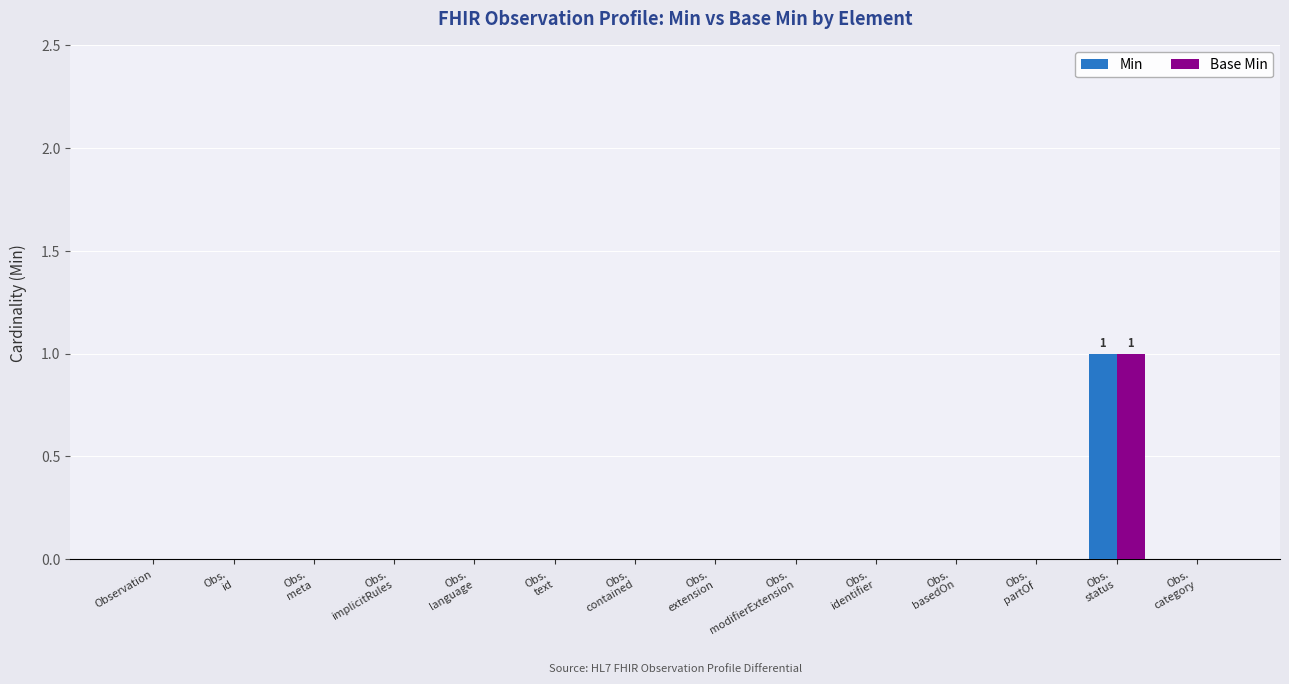

The value of Base Min at Observation is -1. True or false?

False